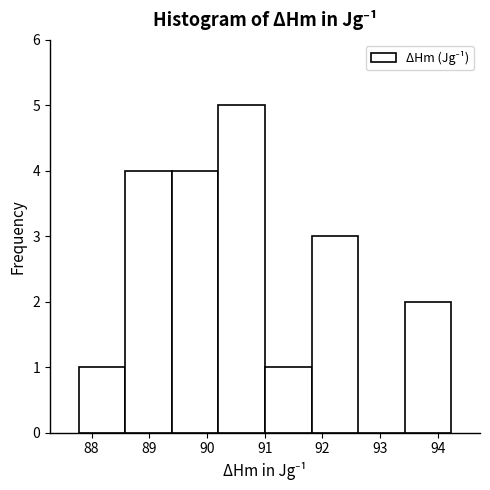

Over which range of the x-axis is the bar tallest?

90.2 to 91.0